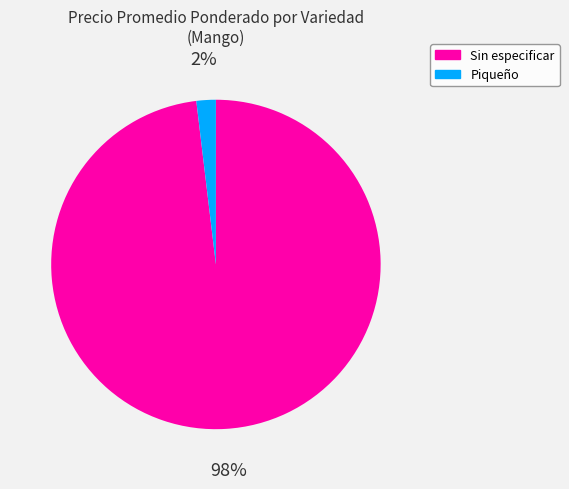

Which category has the smallest portion of the pie?

Piqueño